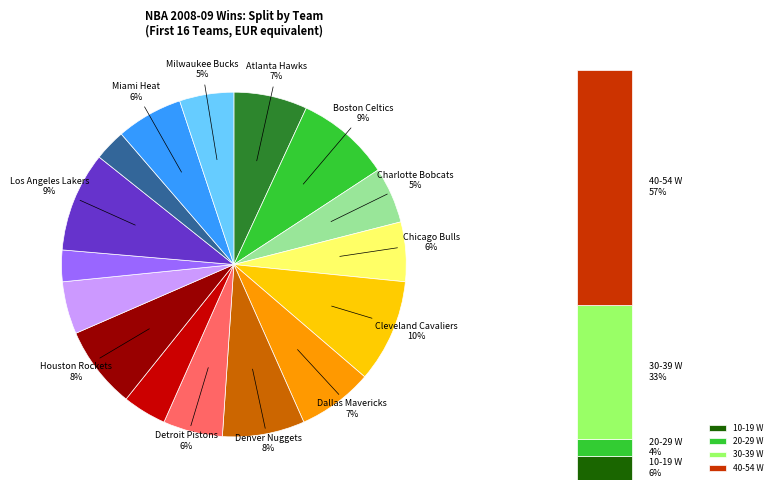

What is the ratio of the value at Cleveland Cavaliers to the value at Atlanta Hawks?

1.4